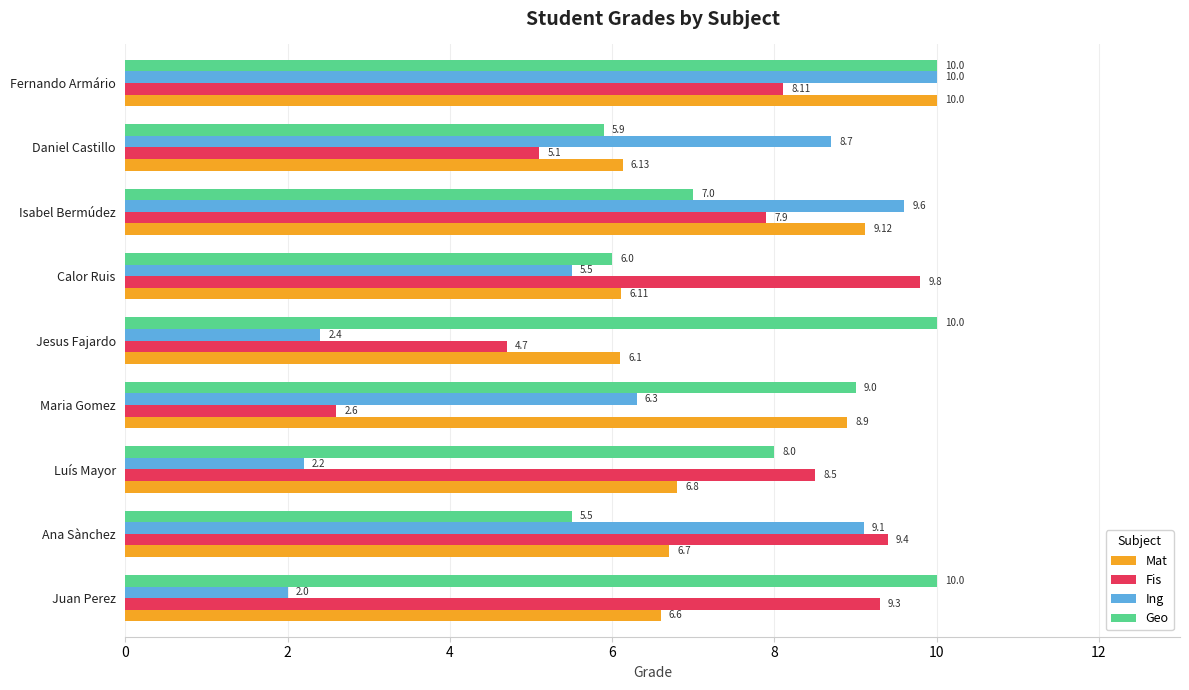

What is the highest value of the Ing series?

10.0